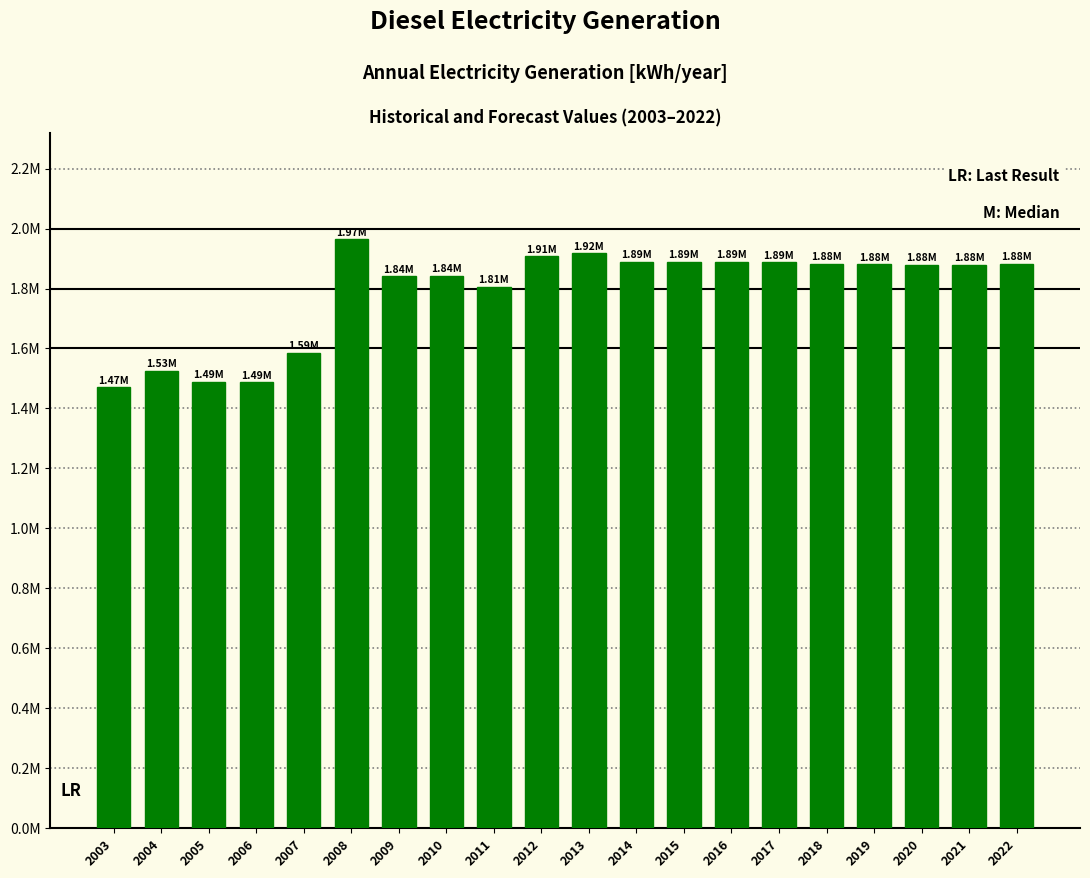

Does the chart contain any negative values?

No